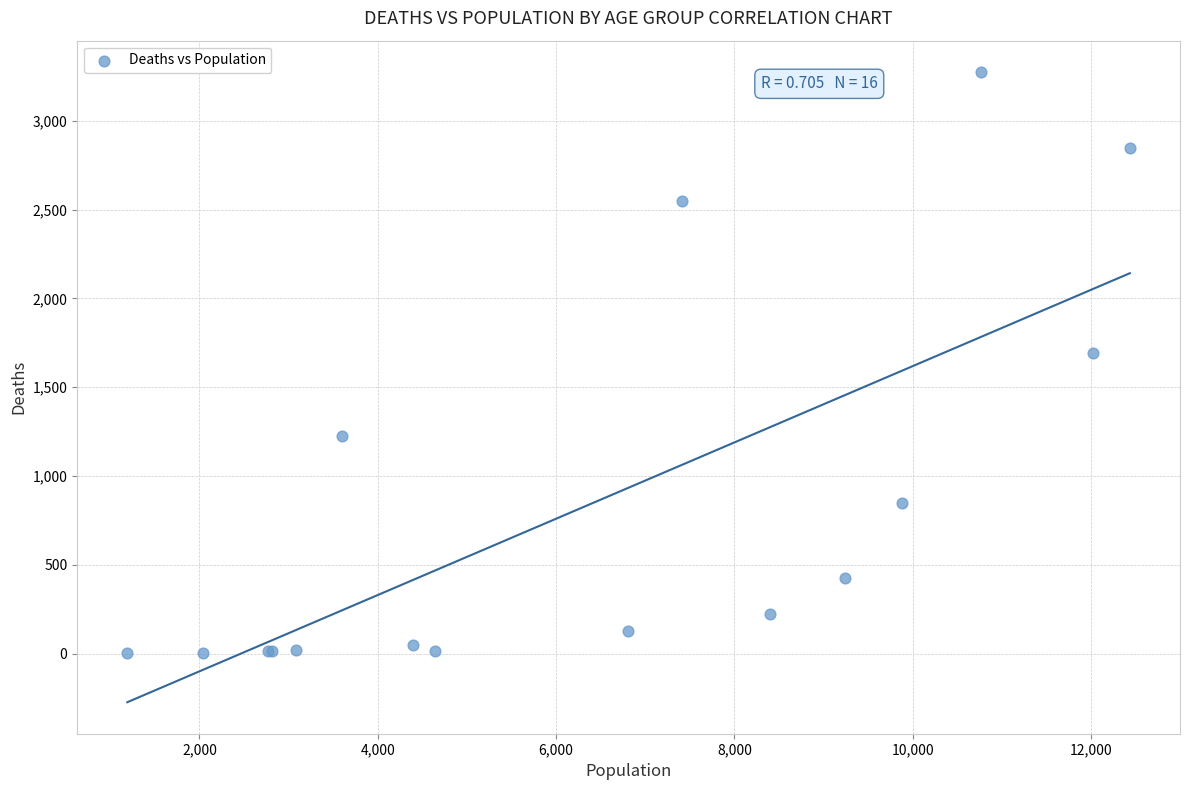

What Y value in the scatter plot is closest to 1638?

1690